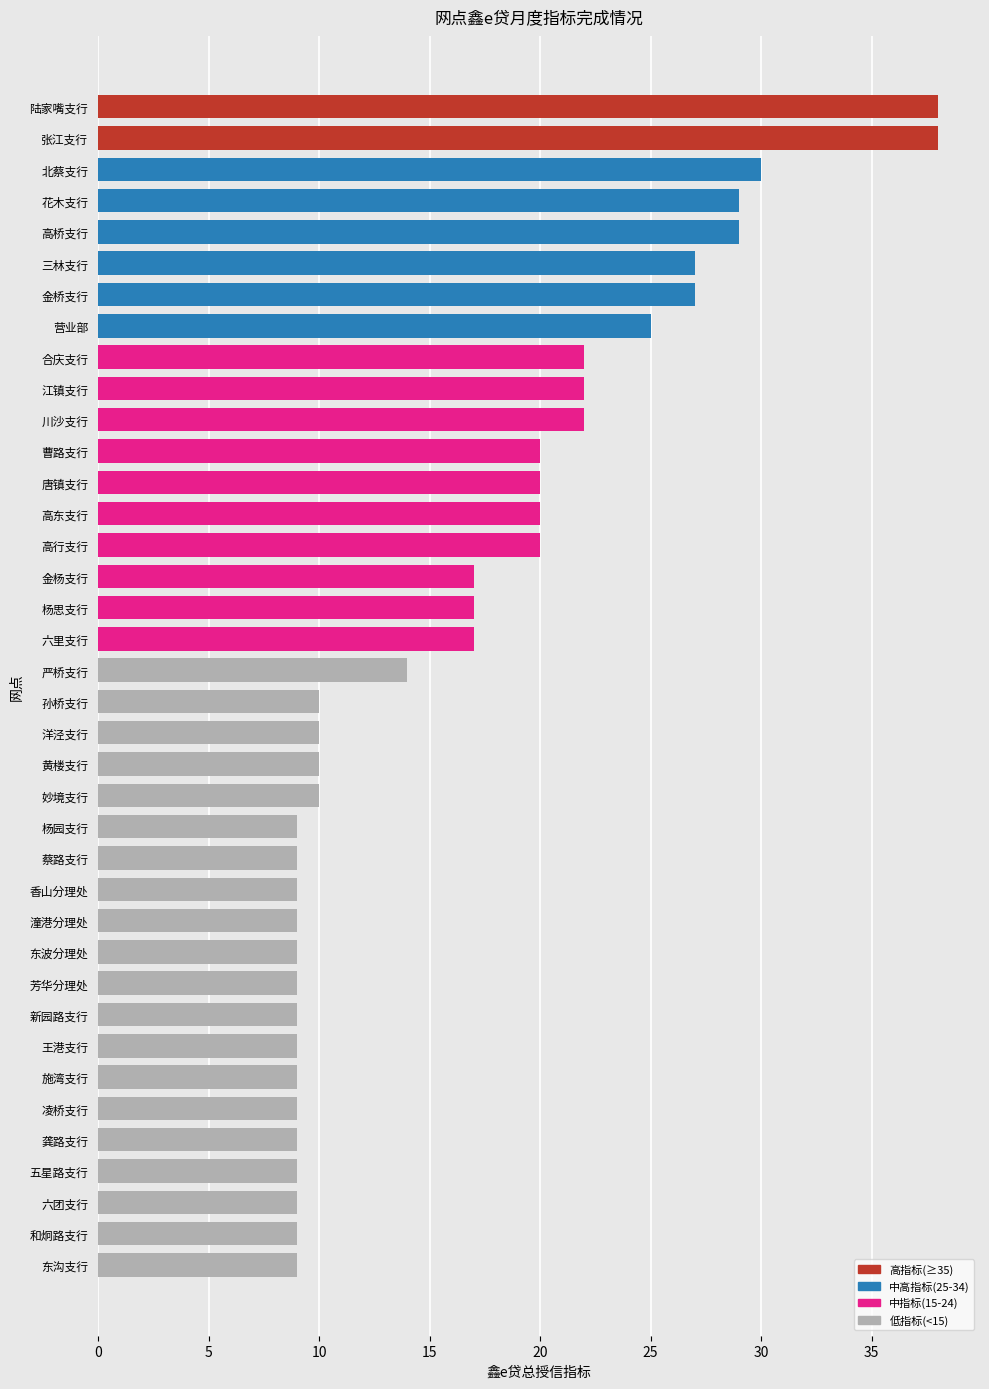

What is the change in value from 王港支行 to 北蔡支行?

+21